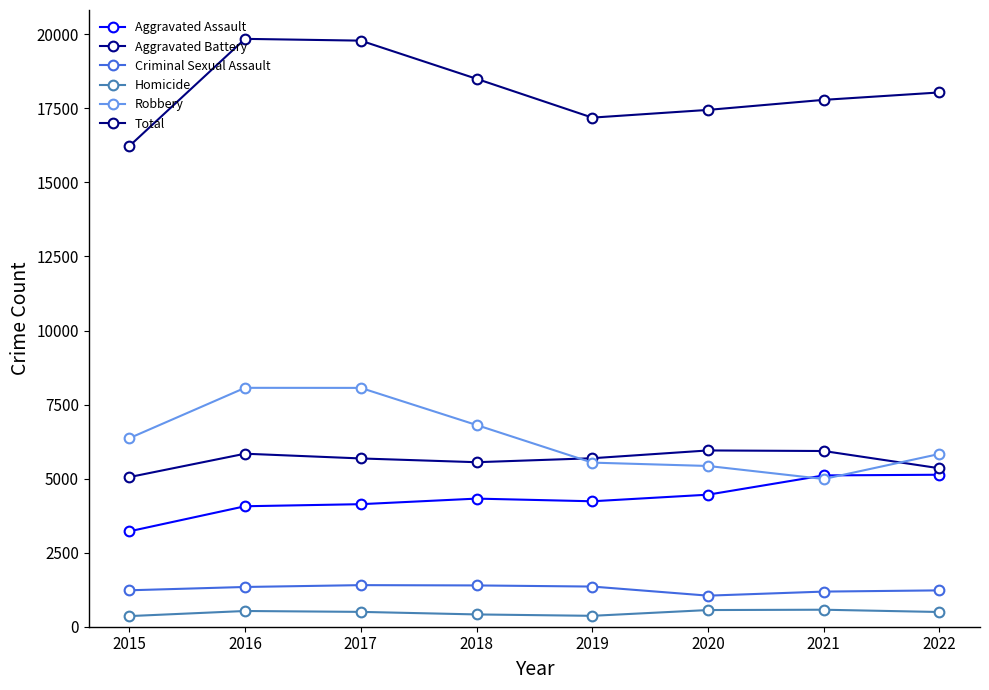

Reading right to left, transcribe all the data shown in this chart.

Aggravated Assault: 2022=5131	2021=5108	2020=4458	2019=4235	2018=4325	2017=4137	2016=4067	2015=3220
Aggravated Battery: 2022=5349	2021=5932	2020=5951	2019=5688	2018=5554	2017=5681	2016=5841	2015=5051
Criminal Sexual Assault: 2022=1227	2021=1186	2020=1049	2019=1356	2018=1394	2017=1404	2016=1342	2015=1230
Homicide: 2022=497	2021=574	2020=563	2019=368	2018=415	2017=501	2016=531	2015=359
Robbery: 2022=5833	2021=4987	2020=5427	2019=5540	2018=6810	2017=8063	2016=8065	2015=6364
Total: 2022=18037	2021=17787	2020=17448	2019=17187	2018=18498	2017=19786	2016=19846	2015=16224